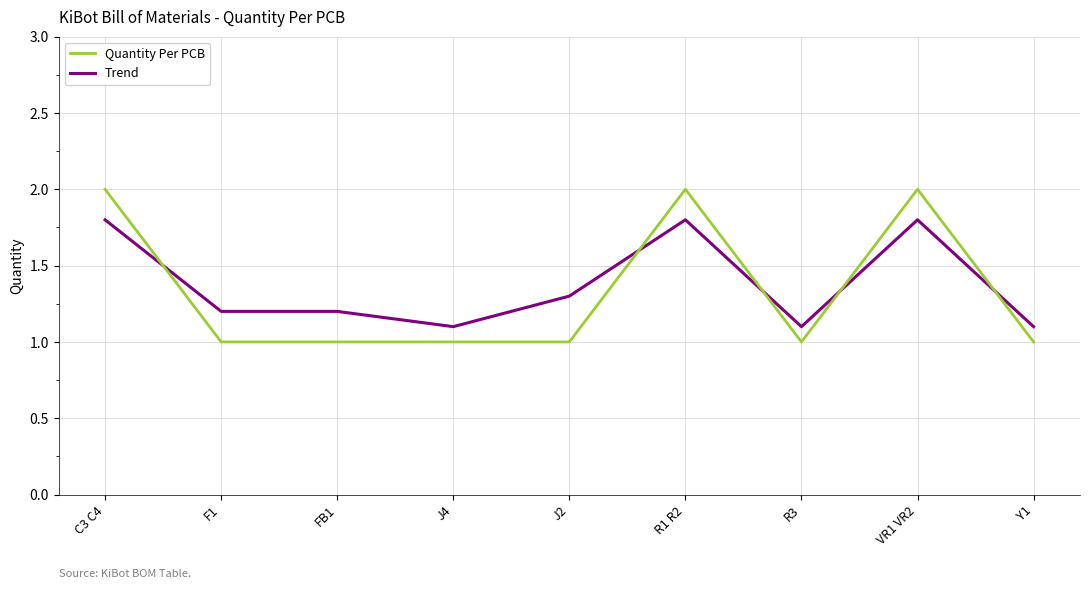

The value of Quantity Per PCB at VR1 VR2 is 2.0. True or false?

True